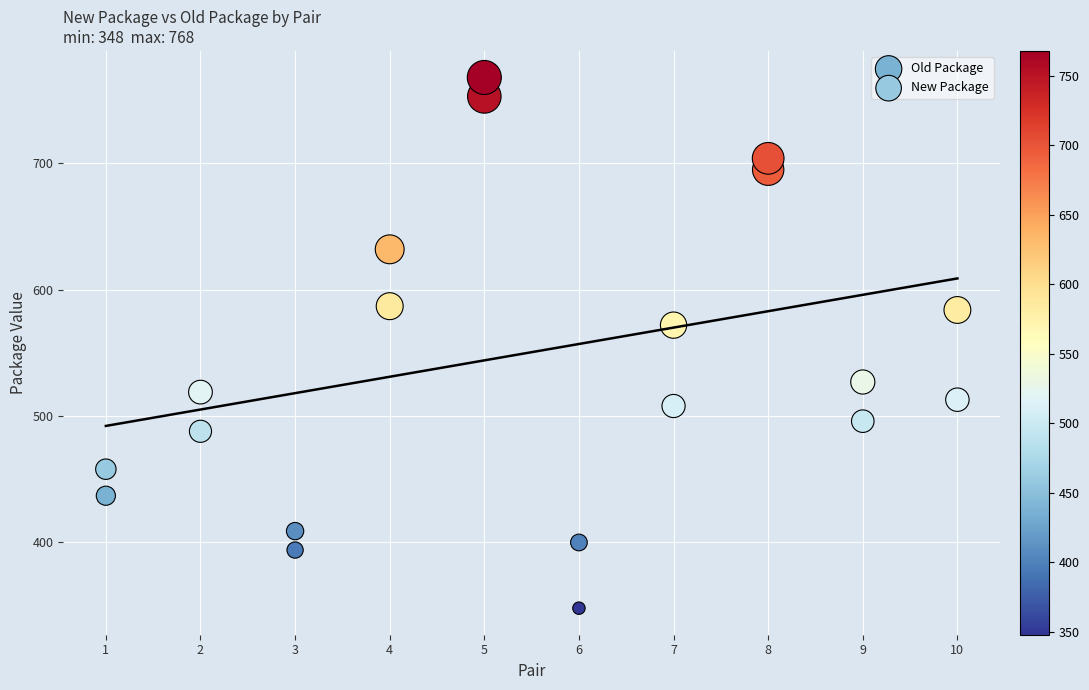

In the New Package series, what Y value is closest to 558?

572